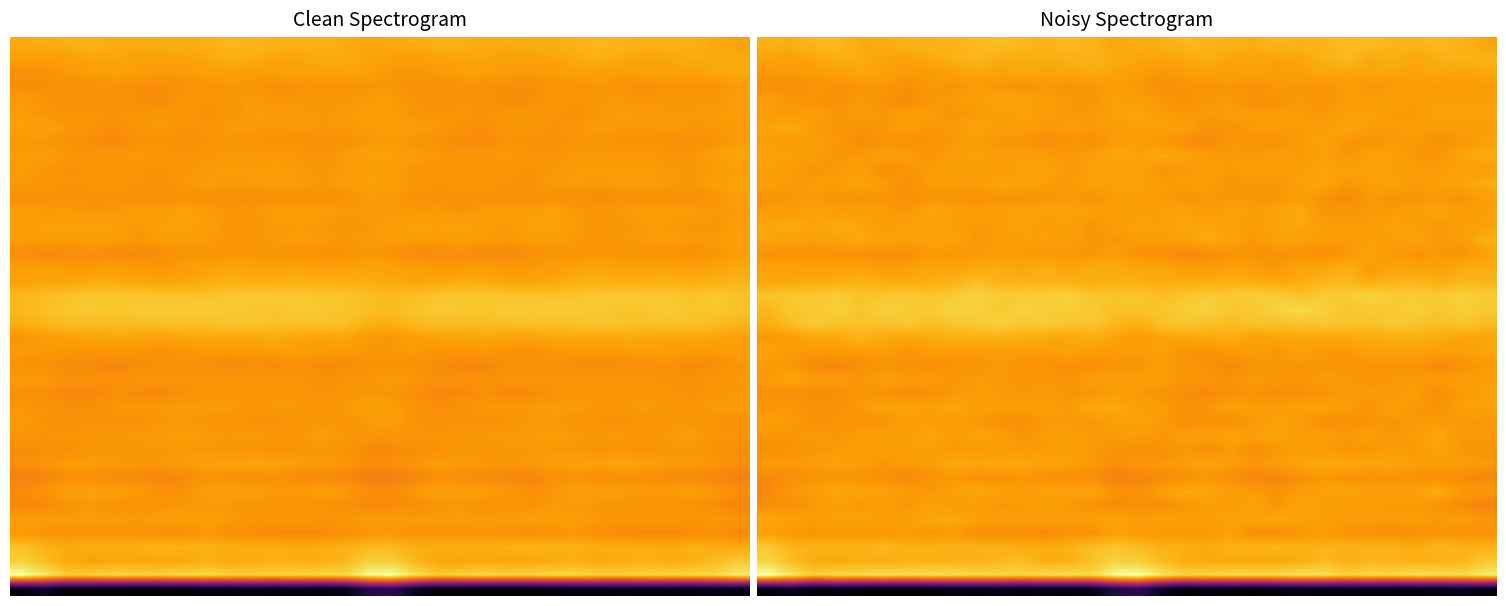

How many data points does each series have?

32